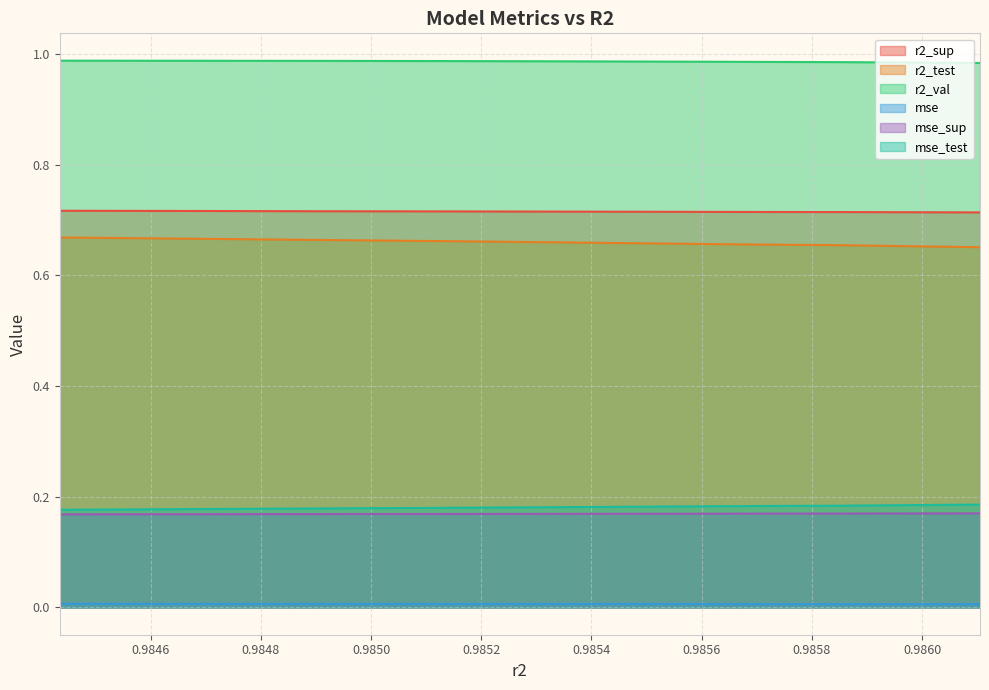

Reading right to left, transcribe all the data shown in this chart.

r2_sup: model_5_27_9=0.7	model_5_27_8=0.7	model_5_27_7=0.7	model_5_27_6=0.7	model_5_27_5=0.7	model_5_27_4=0.7	model_5_27_3=0.7	model_5_27_2=0.7	model_5_27_1=0.7	model_5_27_0=0.7
r2_test: model_5_27_9=0.7	model_5_27_8=0.7	model_5_27_7=0.7	model_5_27_6=0.7	model_5_27_5=0.7	model_5_27_4=0.7	model_5_27_3=0.7	model_5_27_2=0.7	model_5_27_1=0.7	model_5_27_0=0.7
r2_val: model_5_27_9=1.0	model_5_27_8=1.0	model_5_27_7=1.0	model_5_27_6=1.0	model_5_27_5=1.0	model_5_27_4=1.0	model_5_27_3=1.0	model_5_27_2=1.0	model_5_27_1=1.0	model_5_27_0=1.0
mse: model_5_27_9=0.0	model_5_27_8=0.0	model_5_27_7=0.0	model_5_27_6=0.0	model_5_27_5=0.0	model_5_27_4=0.0	model_5_27_3=0.0	model_5_27_2=0.0	model_5_27_1=0.0	model_5_27_0=0.0
mse_sup: model_5_27_9=0.2	model_5_27_8=0.2	model_5_27_7=0.2	model_5_27_6=0.2	model_5_27_5=0.2	model_5_27_4=0.2	model_5_27_3=0.2	model_5_27_2=0.2	model_5_27_1=0.2	model_5_27_0=0.2
mse_test: model_5_27_9=0.2	model_5_27_8=0.2	model_5_27_7=0.2	model_5_27_6=0.2	model_5_27_5=0.2	model_5_27_4=0.2	model_5_27_3=0.2	model_5_27_2=0.2	model_5_27_1=0.2	model_5_27_0=0.2